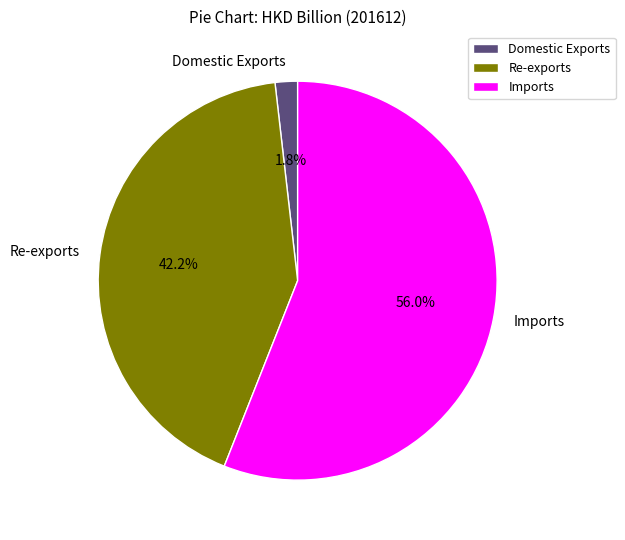

How many slices are in this pie chart?

3